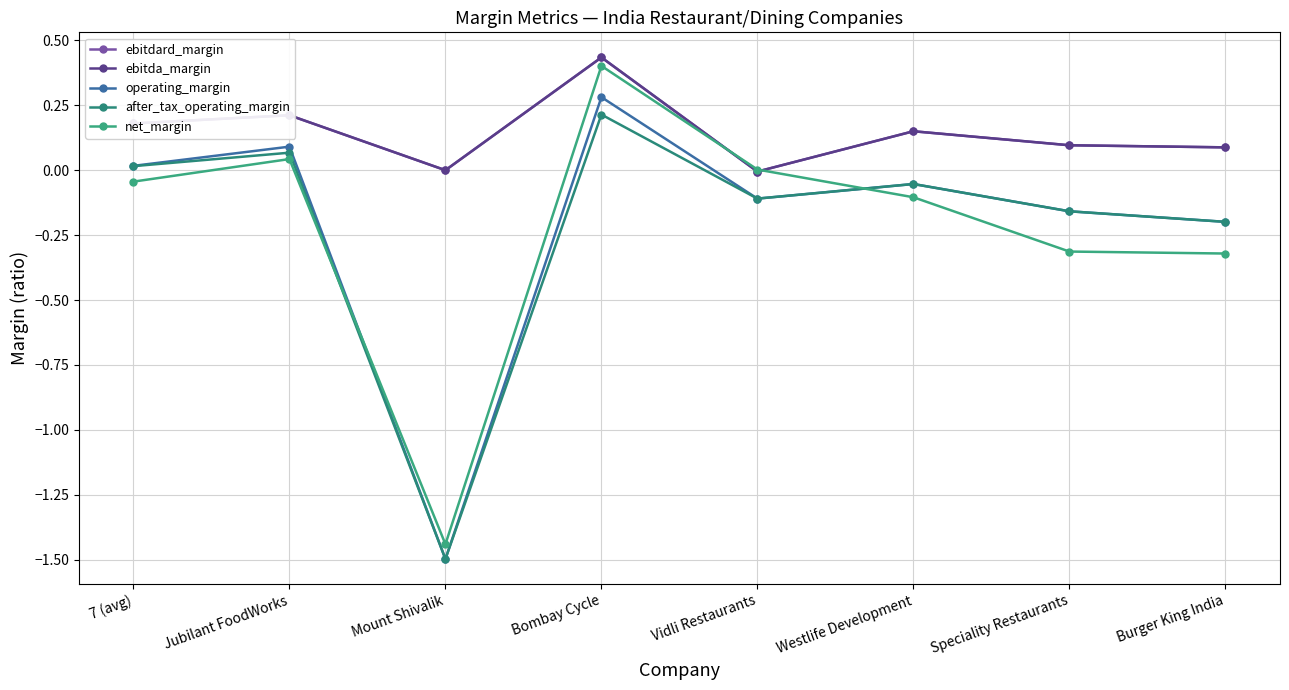

What is the minimum value shown in the chart?

-1.5